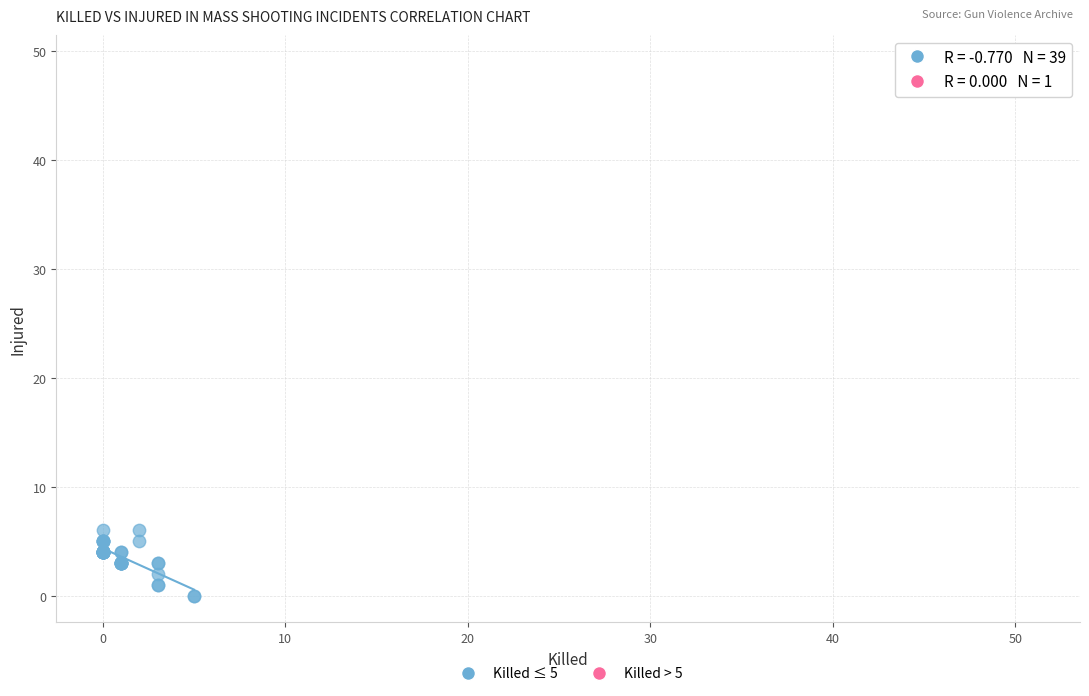

What are all the series names shown in the legend?

Killed ≤ 5, Killed > 5